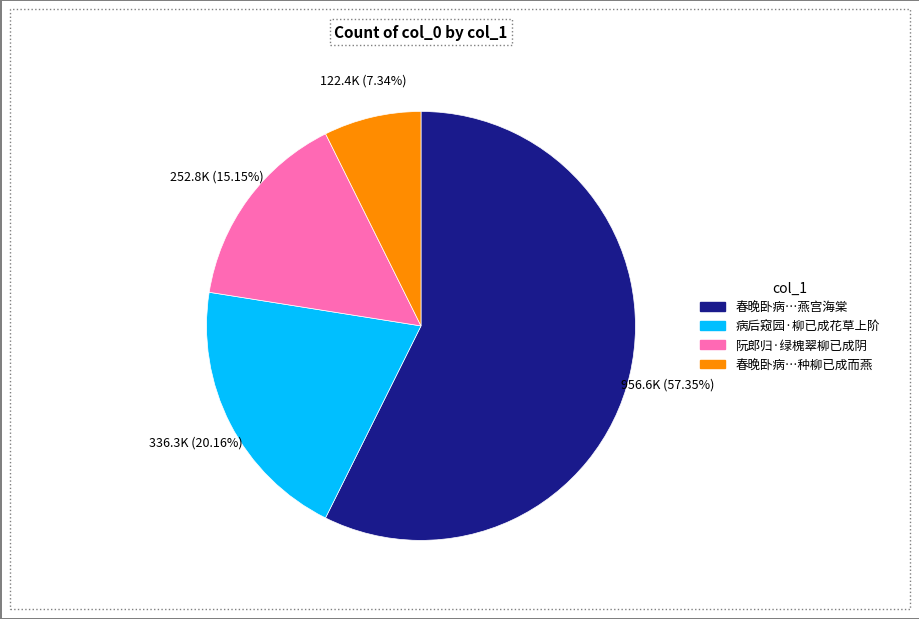

Is there any slice that represents more than half of the pie?

Yes